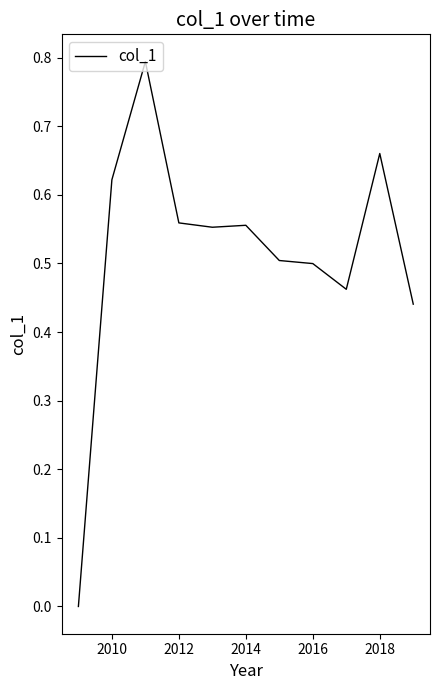

Is this an area chart (filled region under the line)?

No